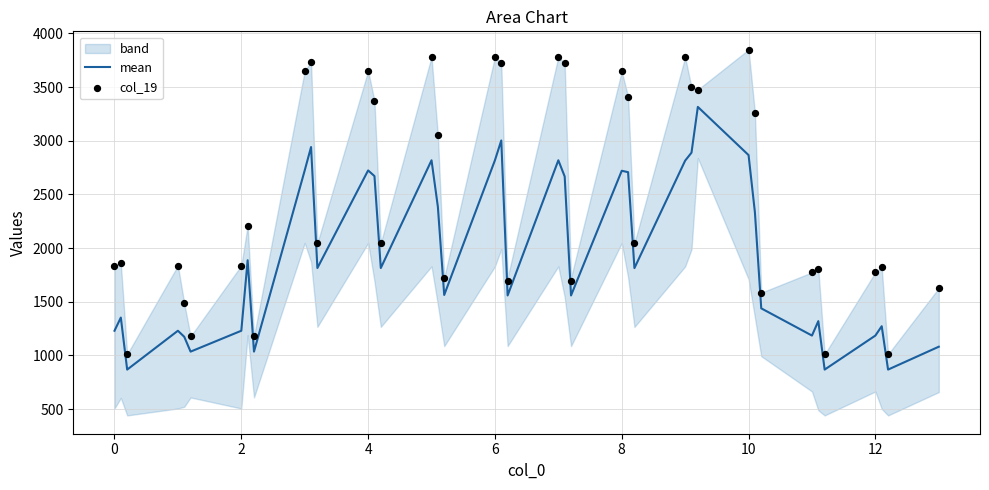

What is the maximum value for mean?

3314.8